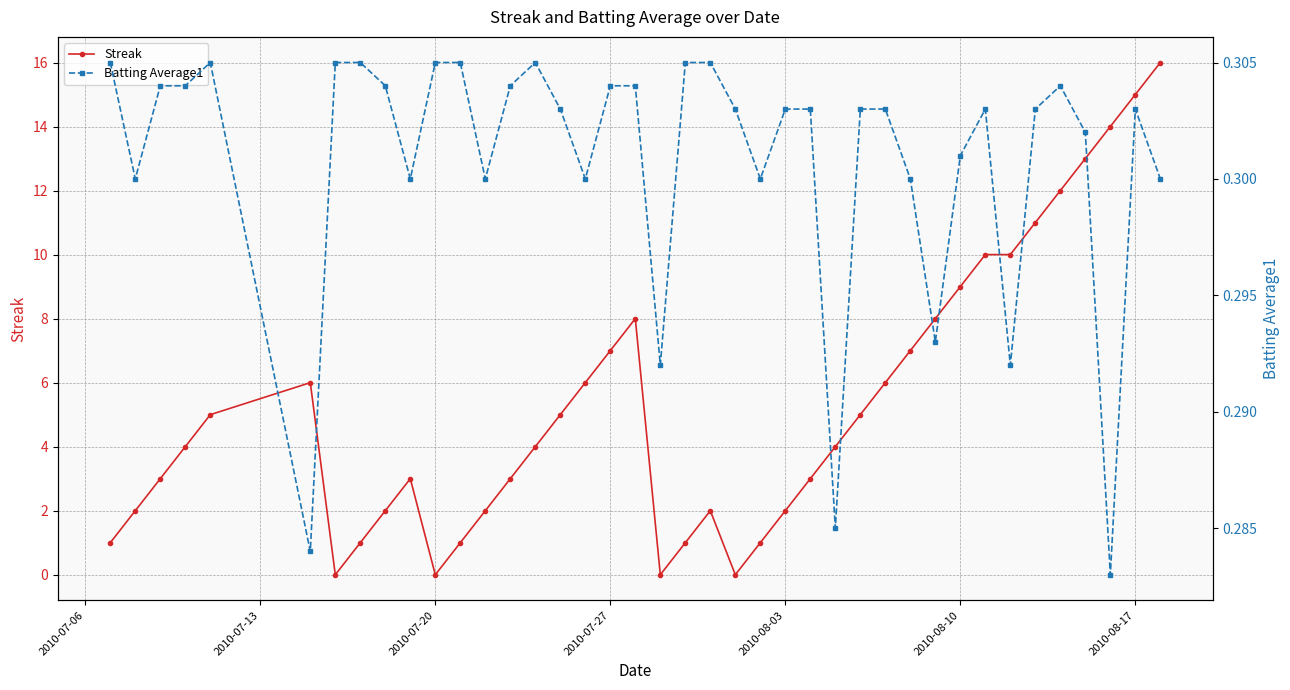

At how many categories does at least one series exceed 10?

6